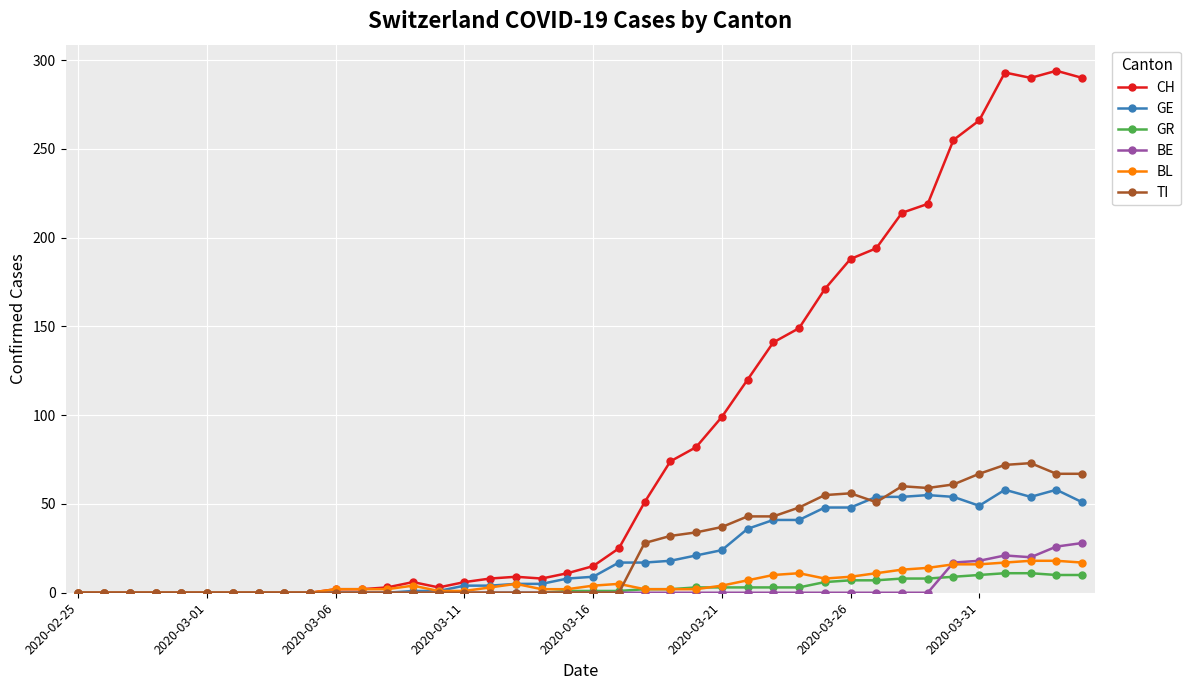

What is the maximum value for GR?

11